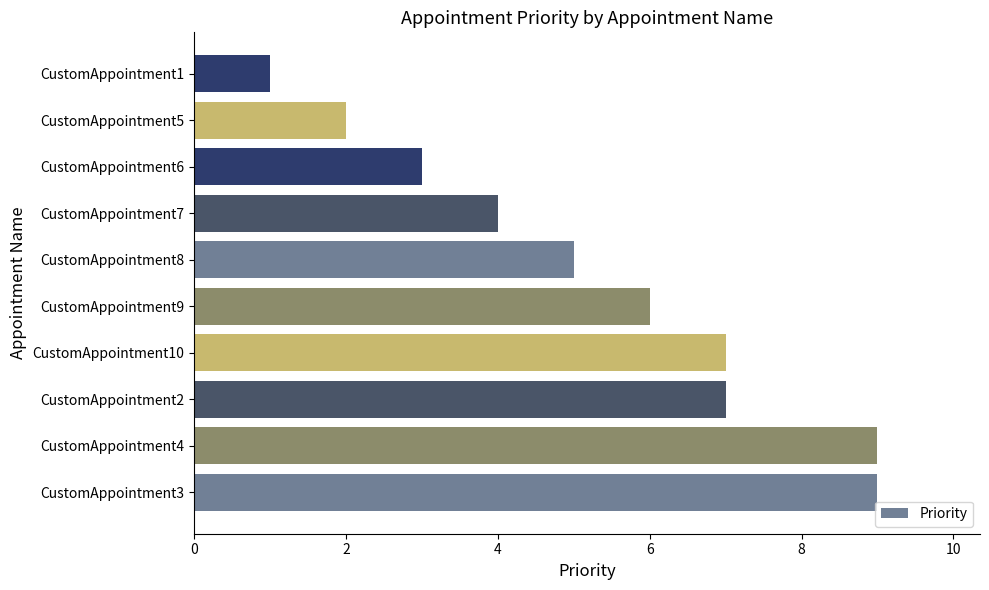

What is the sum of all values?

53